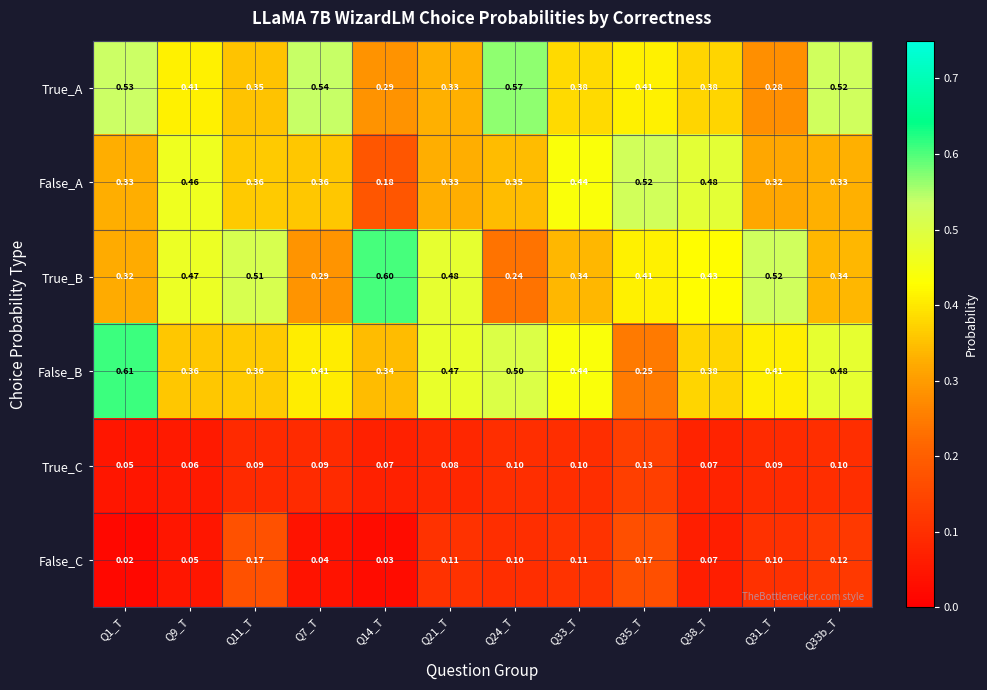

Which series has the largest total across all categories?

False_B